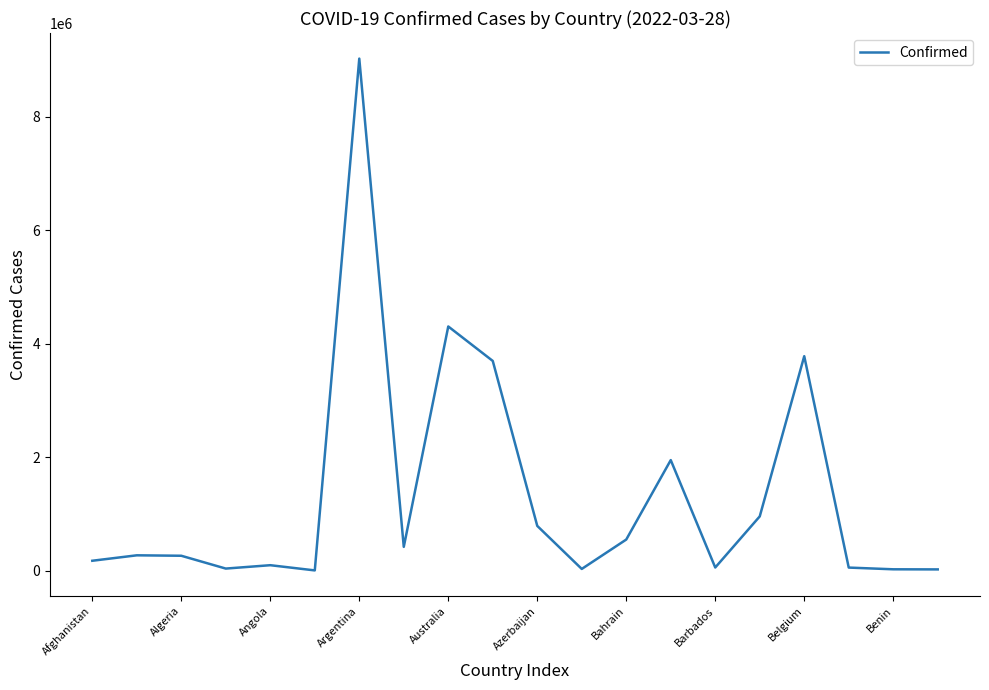

What is the difference between the maximum and minimum values?

9018590